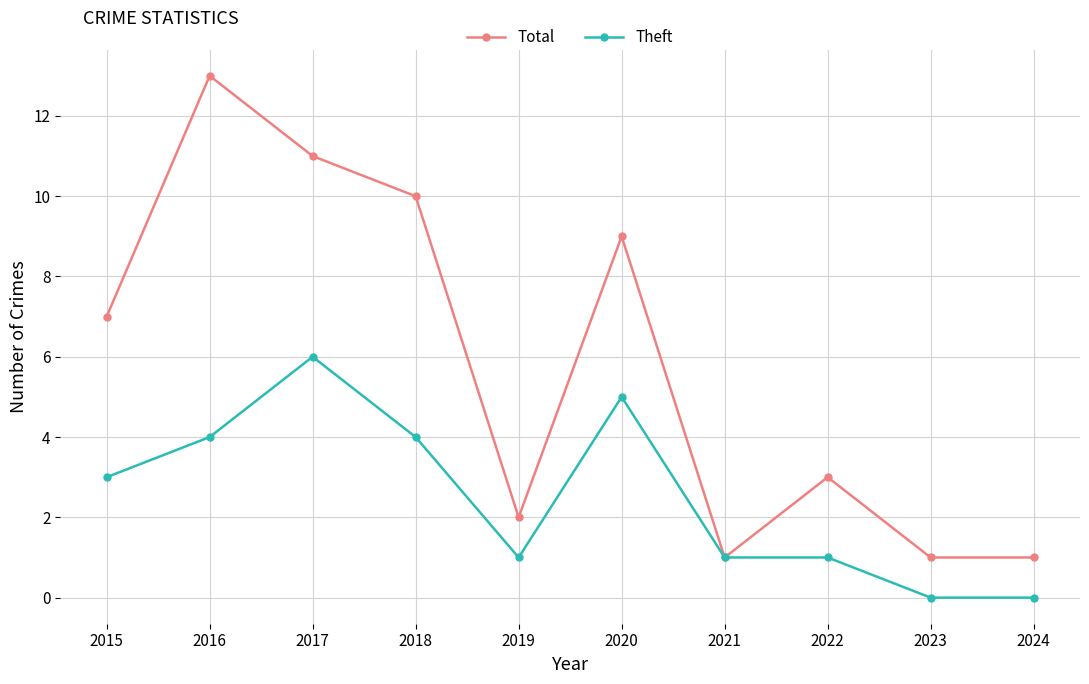

What is the value of the Theft point at the 5th from the left?

1